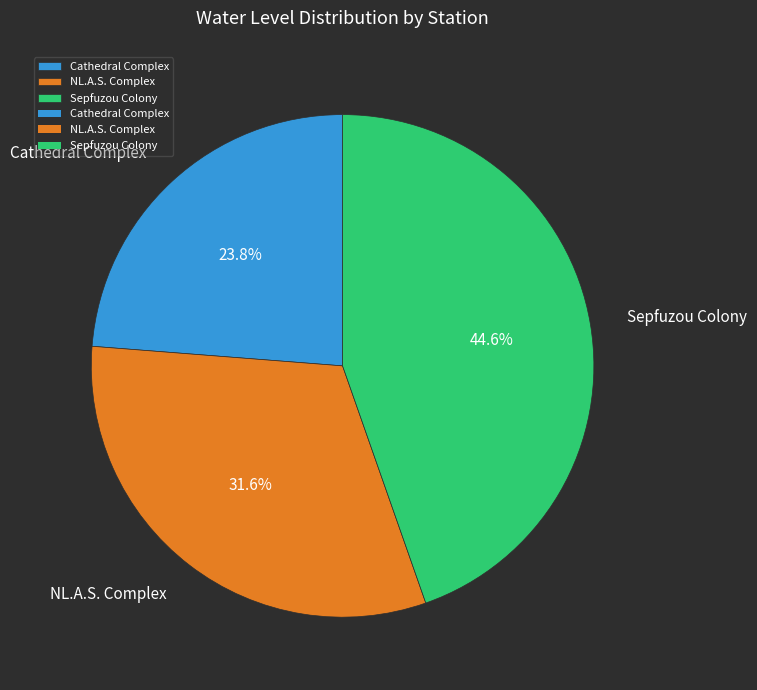

To the nearest percent, what is the average slice percentage?

33%